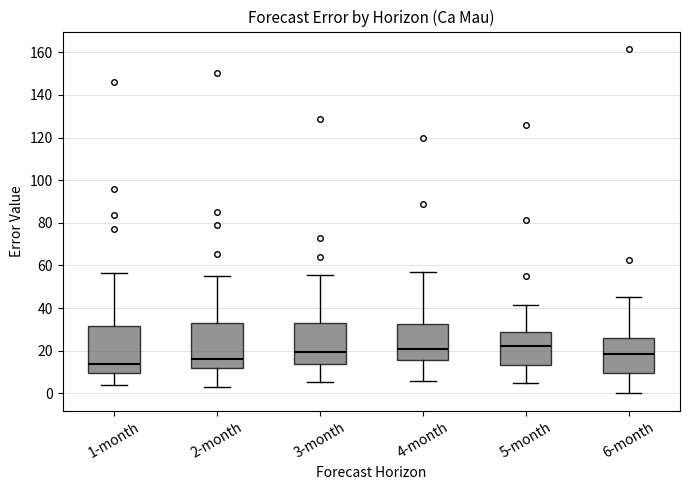

Where is the upper edge of the box for 5-month on the y-axis? The values are not printed on the chart, so give them approximately, as read against the axis.

28